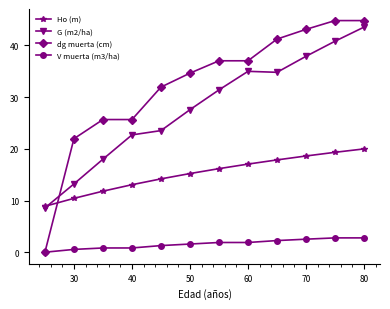

What is the value of the dg muerta (cm) point at the 4th from the left?

25.7